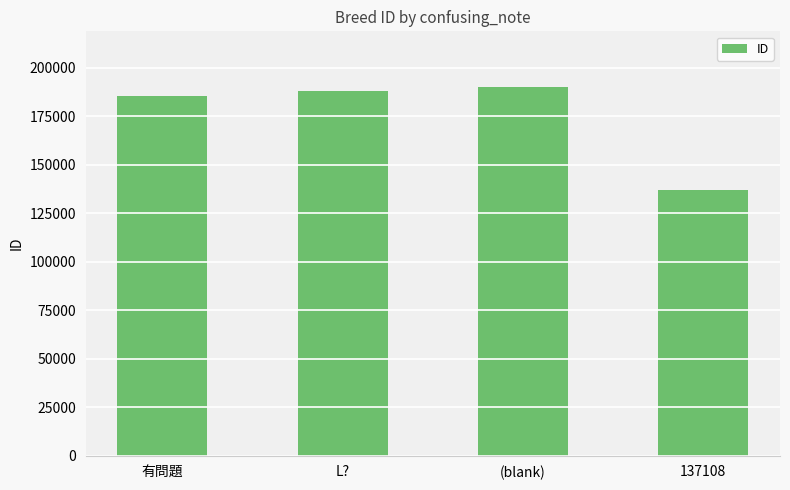

What is the greatest value displayed?

190202